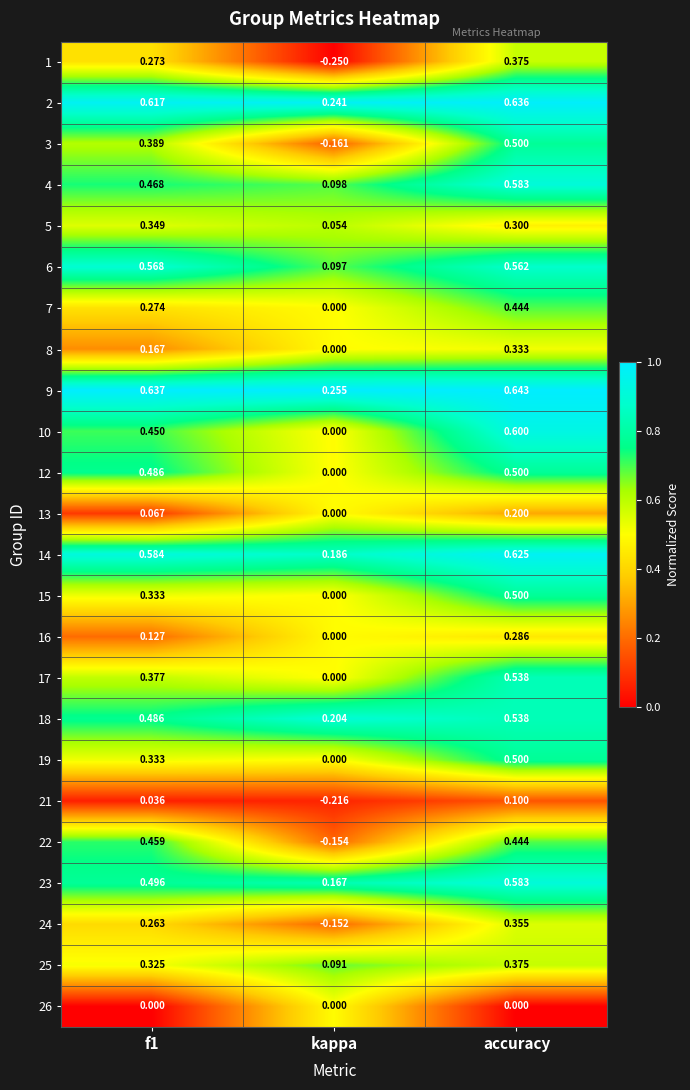

At how many categories does at least one series exceed 0?

3